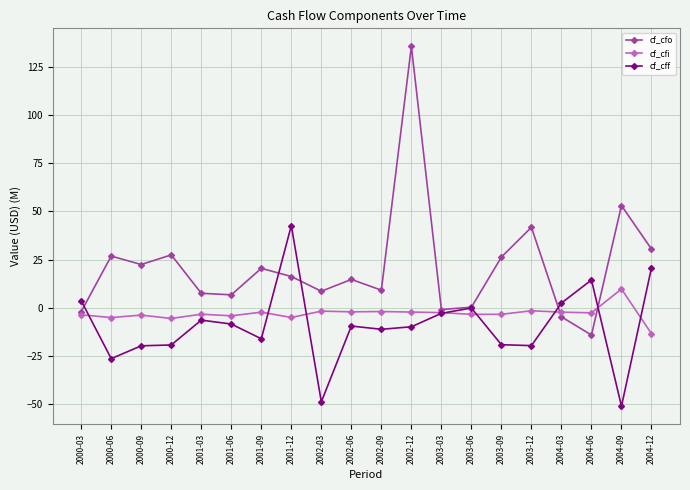

Which category has the highest value in the cf_cff series?

2001-12